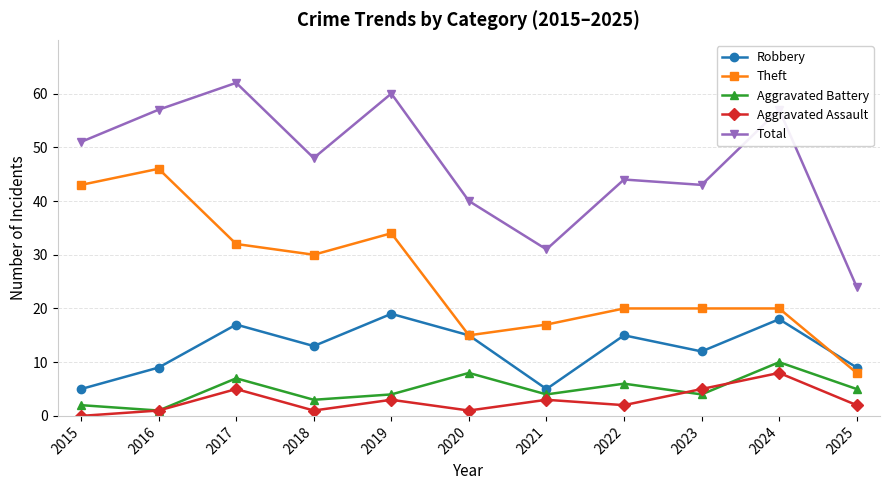

Is it true that Total equals 37 at 2017?

False